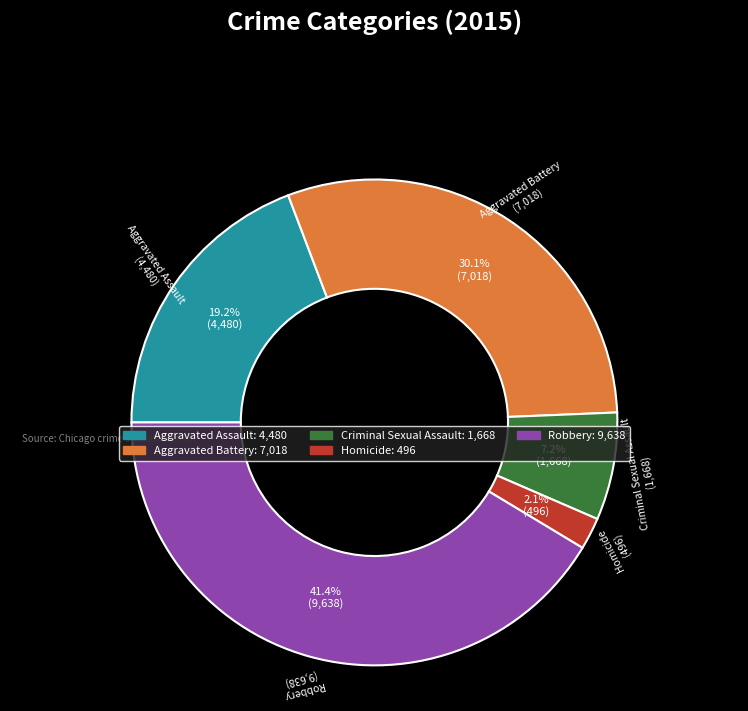

Is Criminal Sexual Assault the majority of the pie?

No